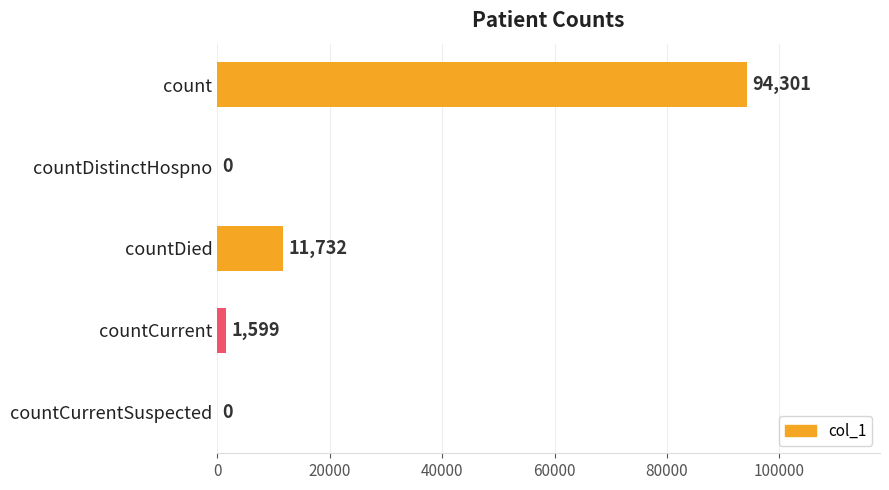

Which has a higher value, countDied or count?

count